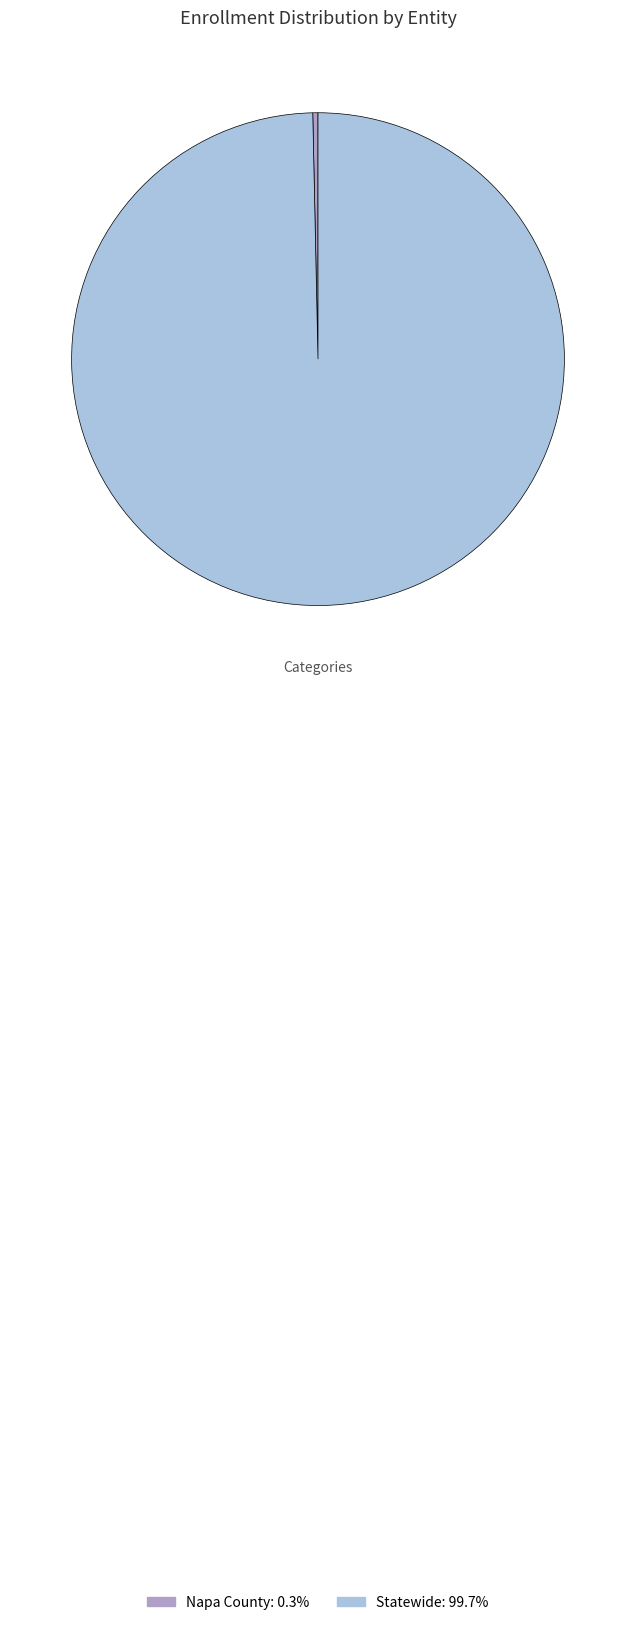

Do Statewide: 99.7% and Napa County: 0.3% together represent more than half of the pie?

Yes